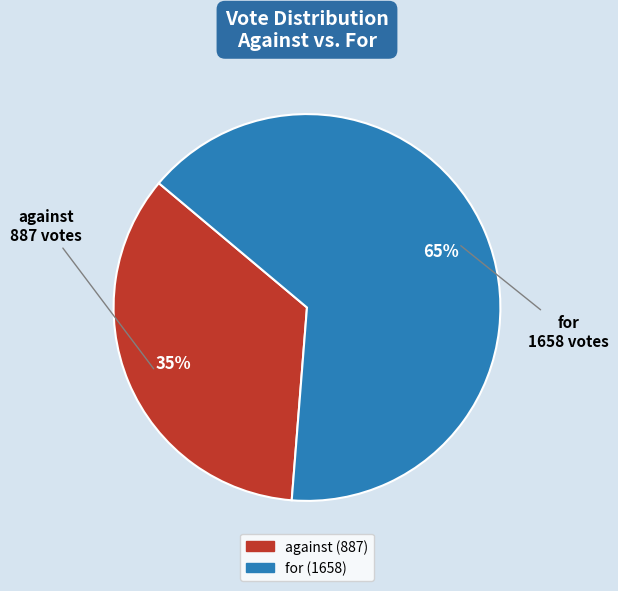

Count the number of slices in the pie.

2